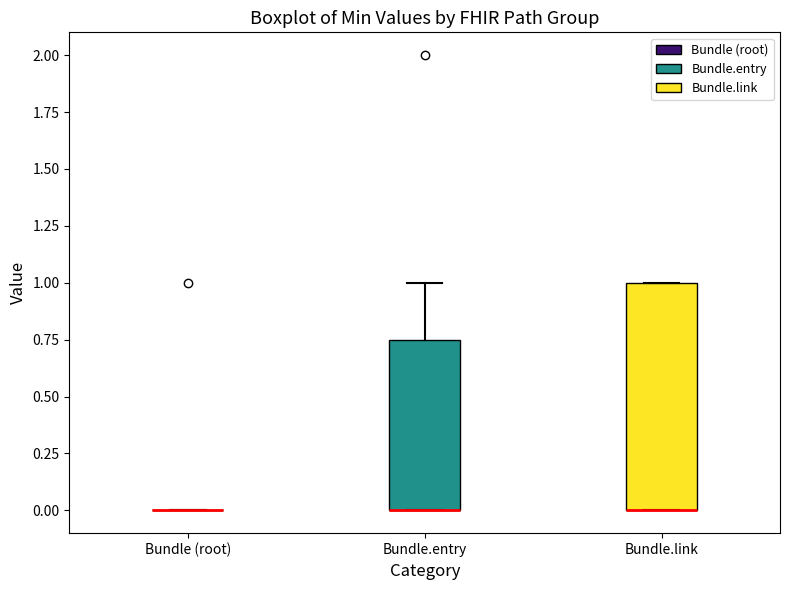

Which box is the tallest, from its lower edge to its upper edge?

Bundle.link